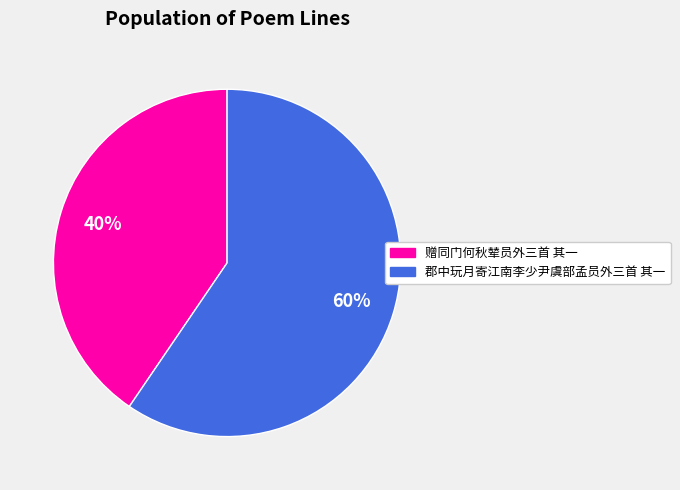

To the nearest percent, what is the average slice percentage?

50%